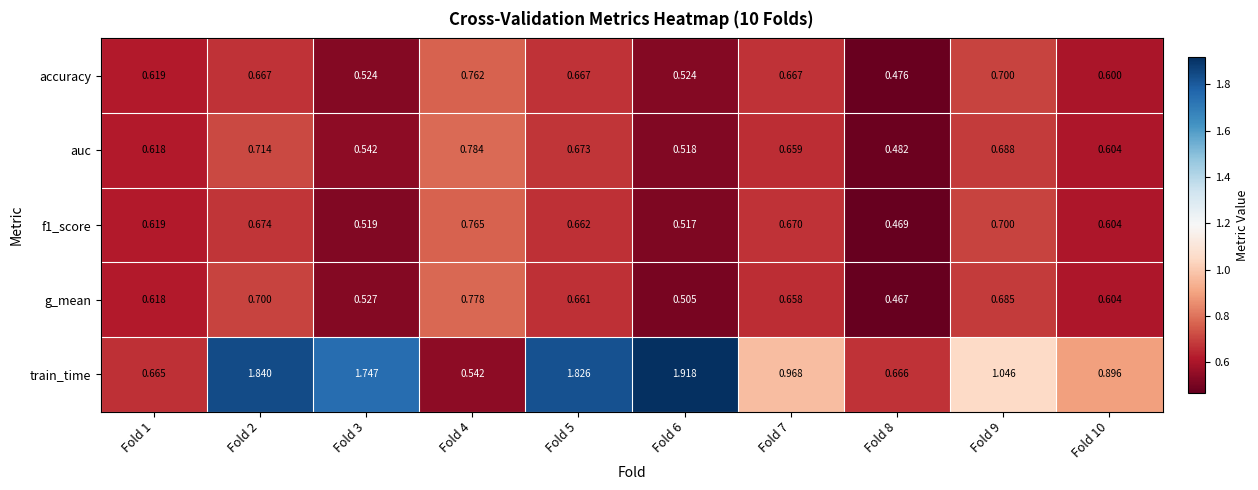

Which series has the largest total across all categories?

train_time